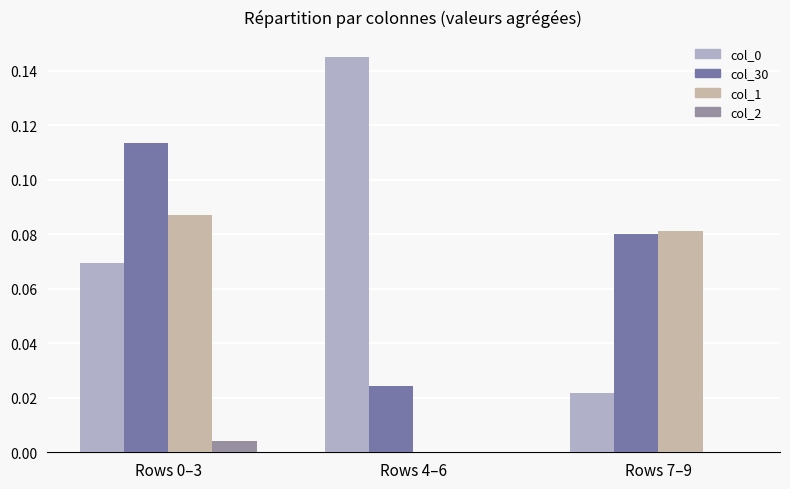

How many data points in col_1 are above 0?

2